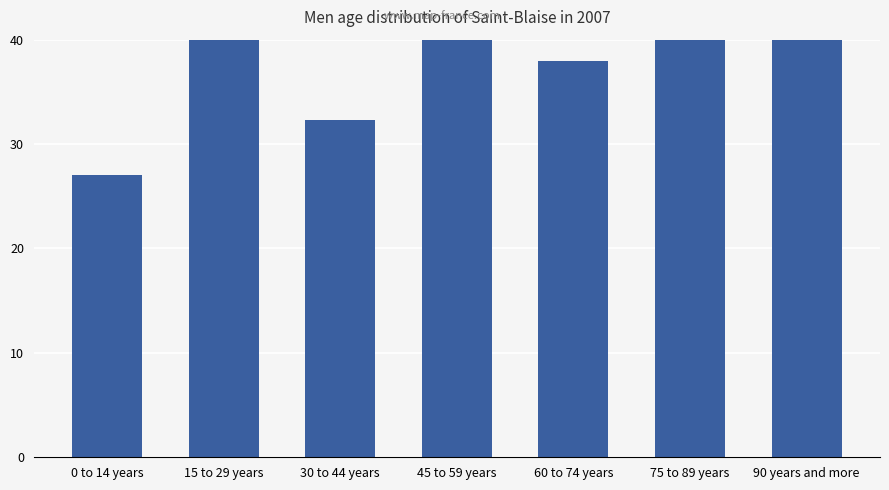

What is the difference between the maximum and minimum values?

34.5